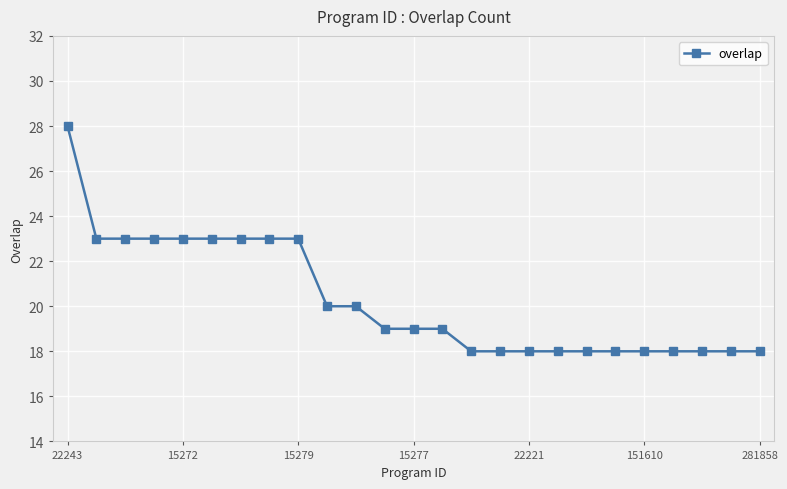

How many data points does each series have?

25